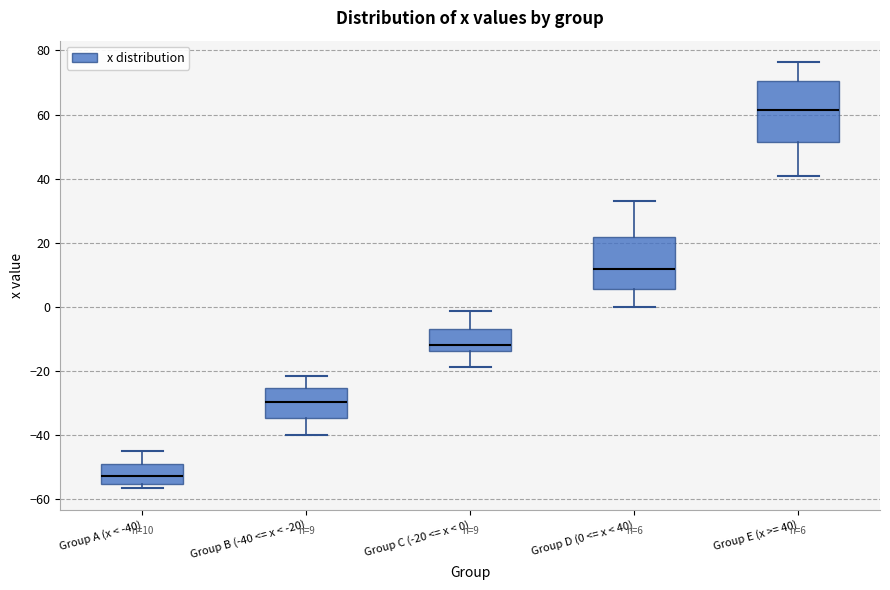

Which box's median line is the lowest?

Group A (x < -40)